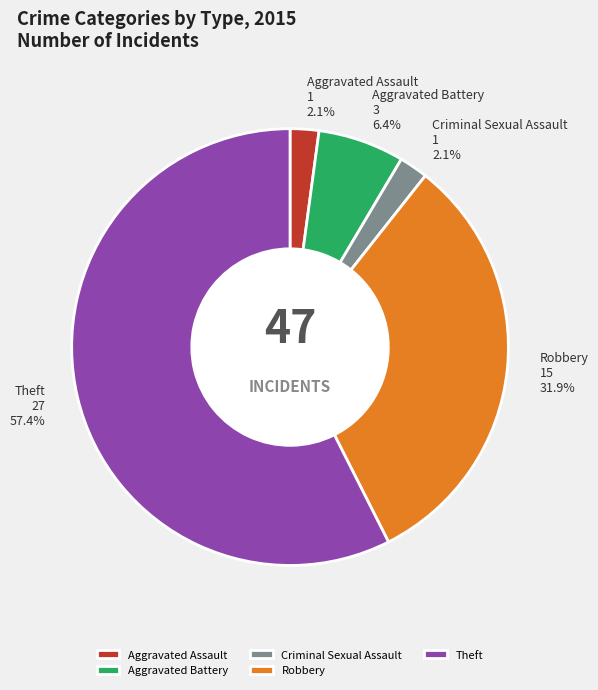

Between Theft and Criminal Sexual Assault, which is larger?

Theft